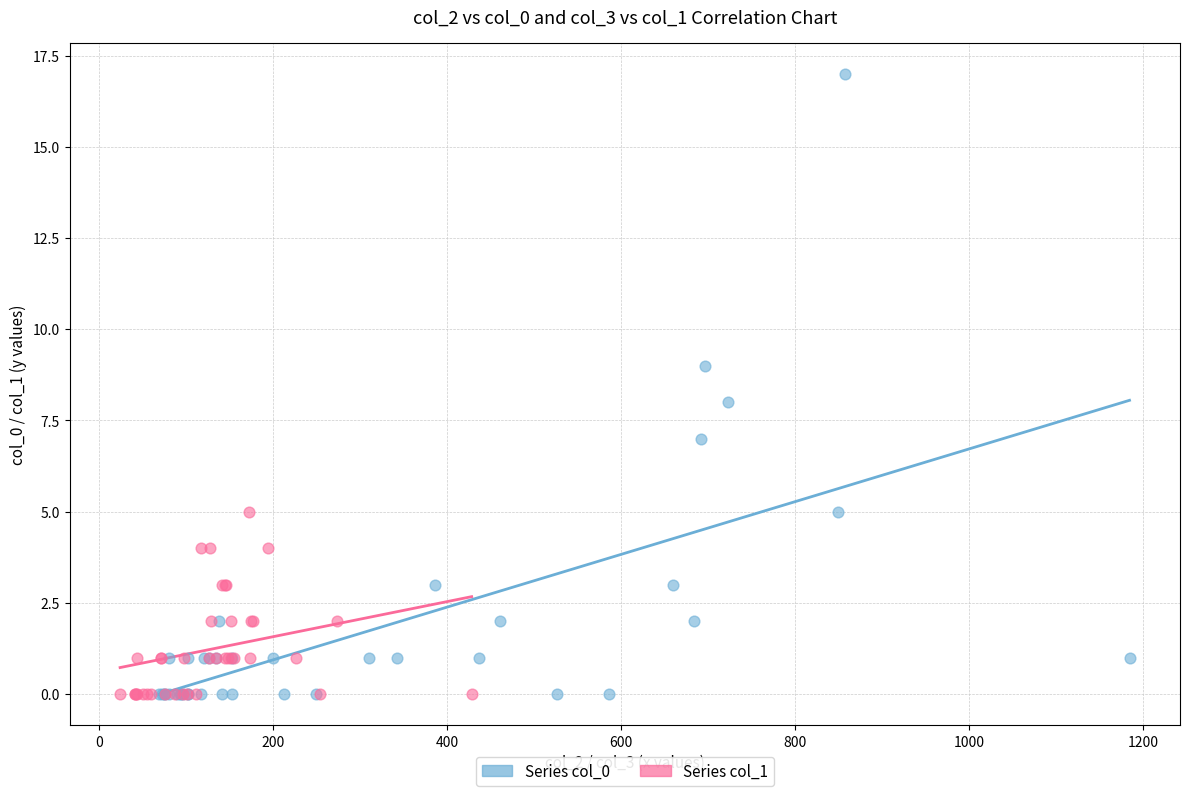

Which series reaches the maximum Y coordinate?

Series col_0